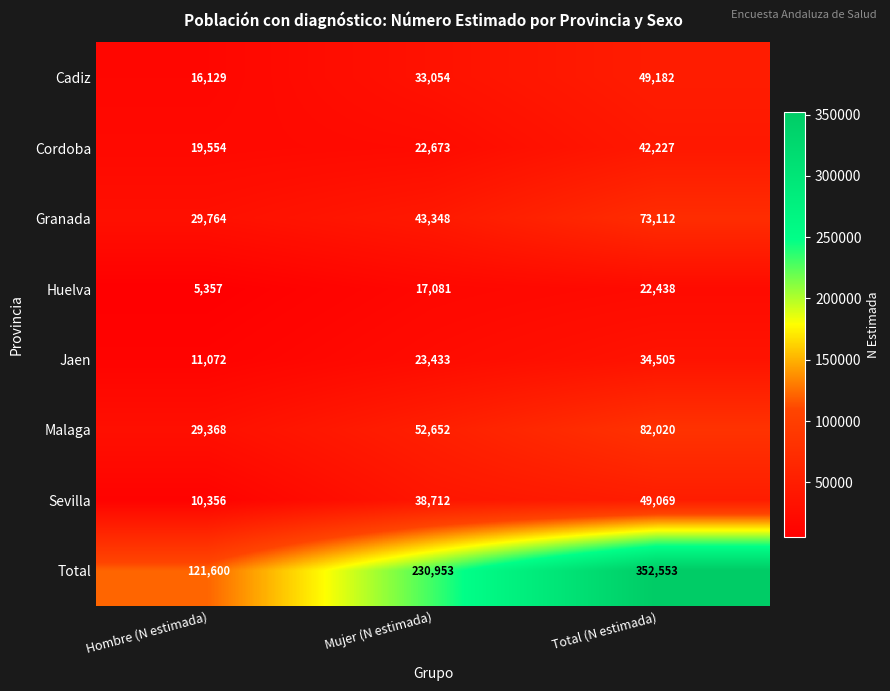

What is the highest value of the Malaga series?

82020